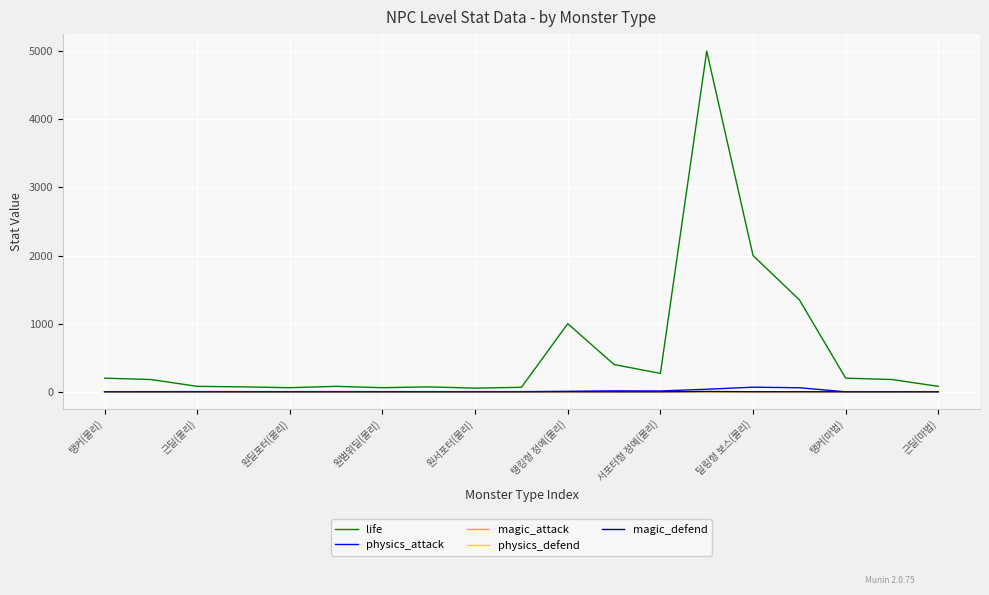

What is the sum of all magic_attack values?

5.9